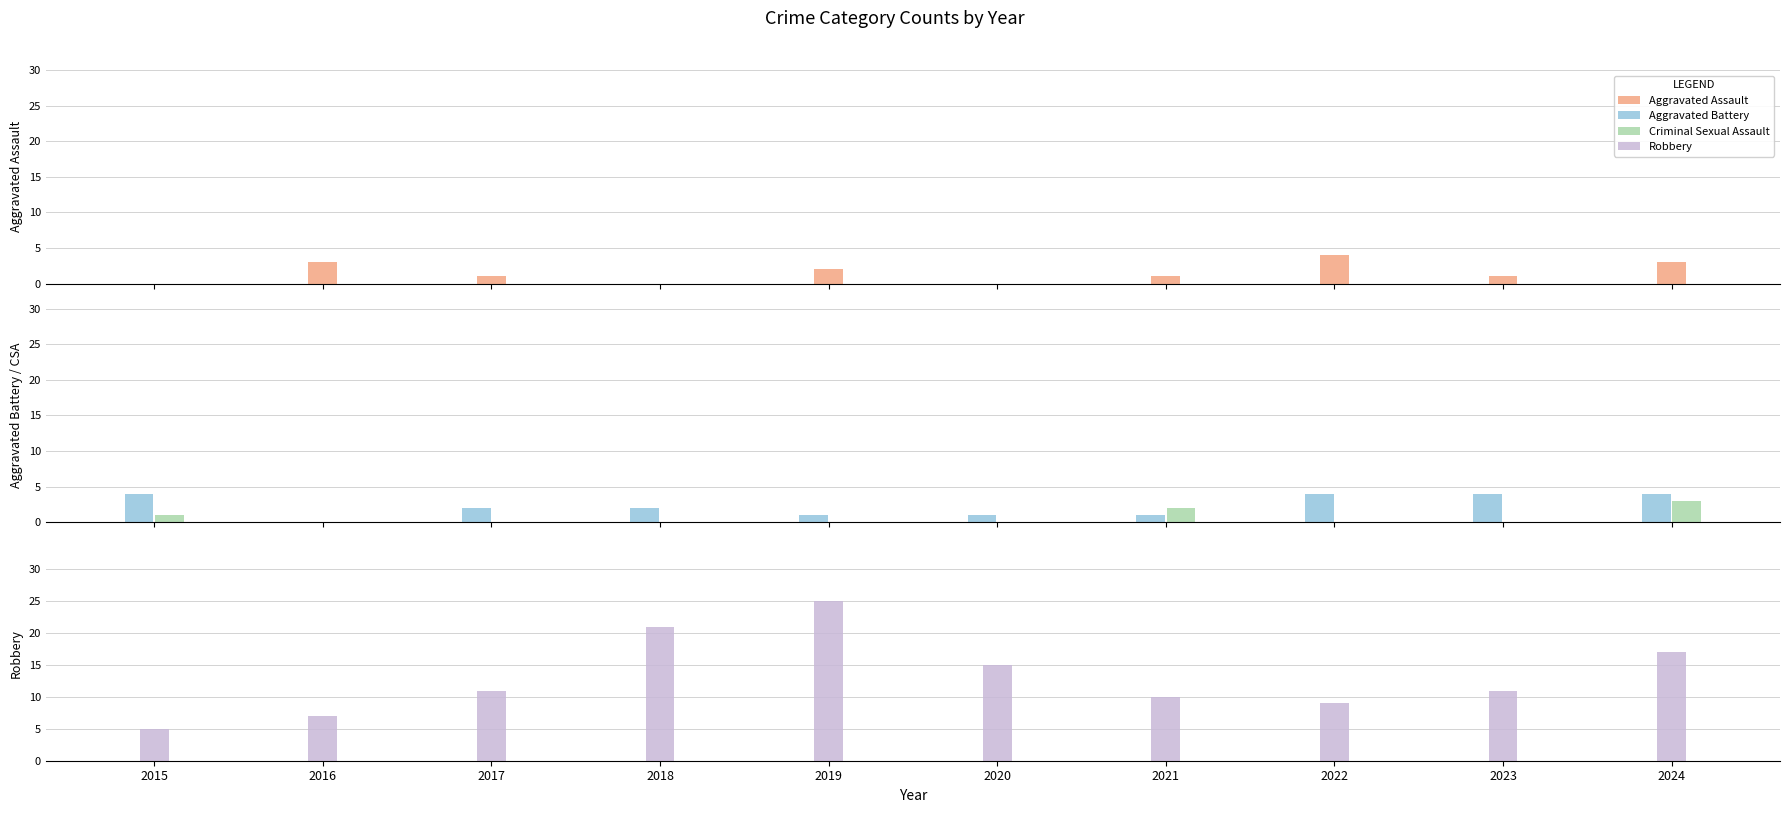

At which label does Robbery reach its minimum?

2015